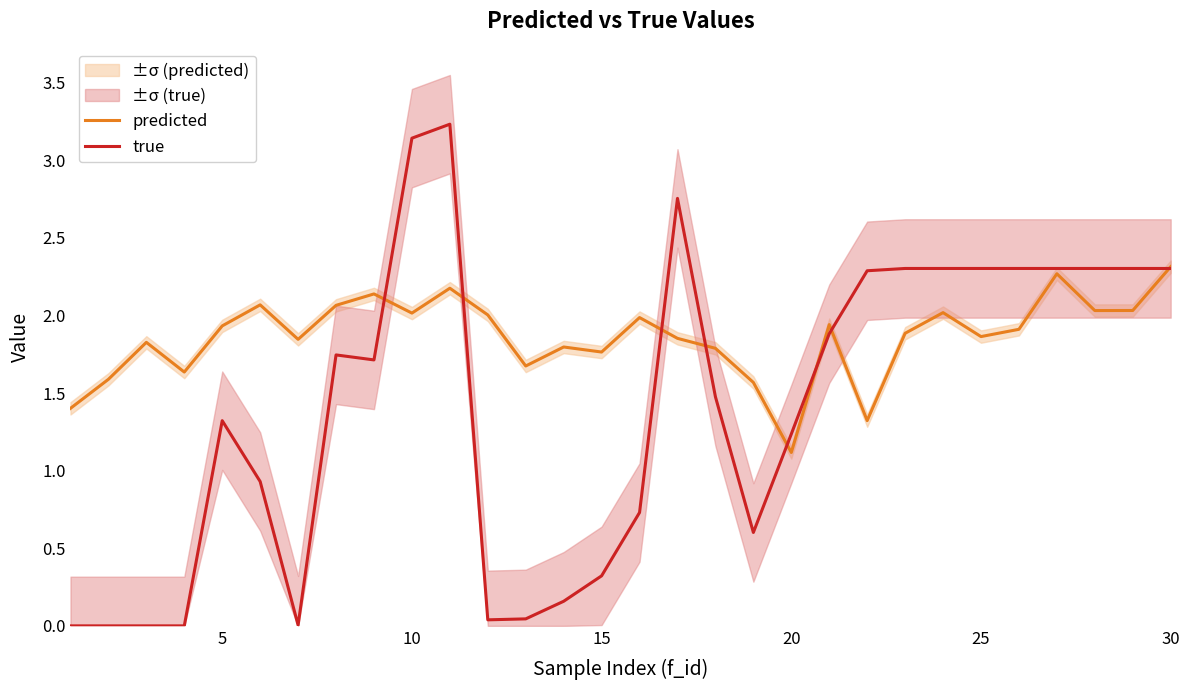

What is the lowest value of the predicted series?

1.1